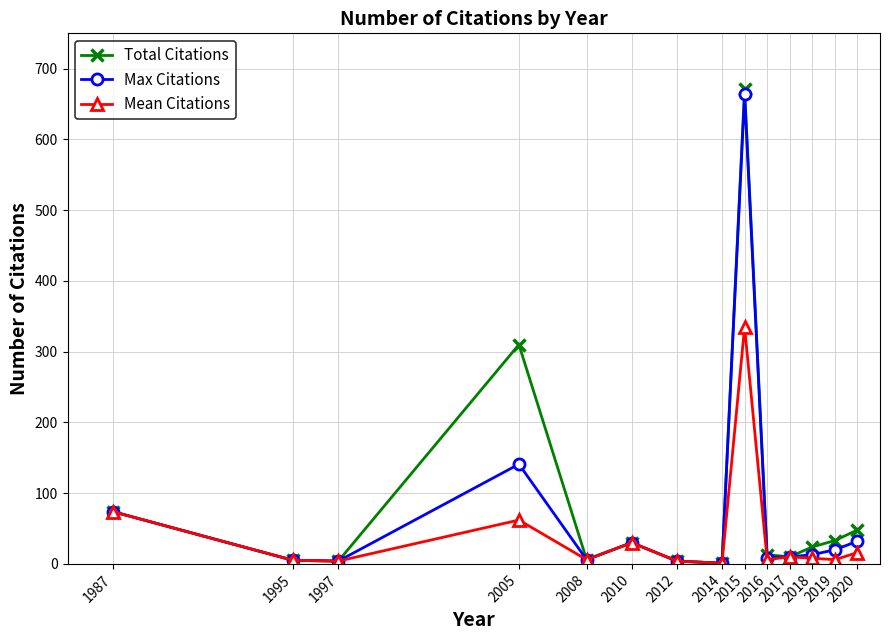

At which category is the sum across all series the highest?

2015